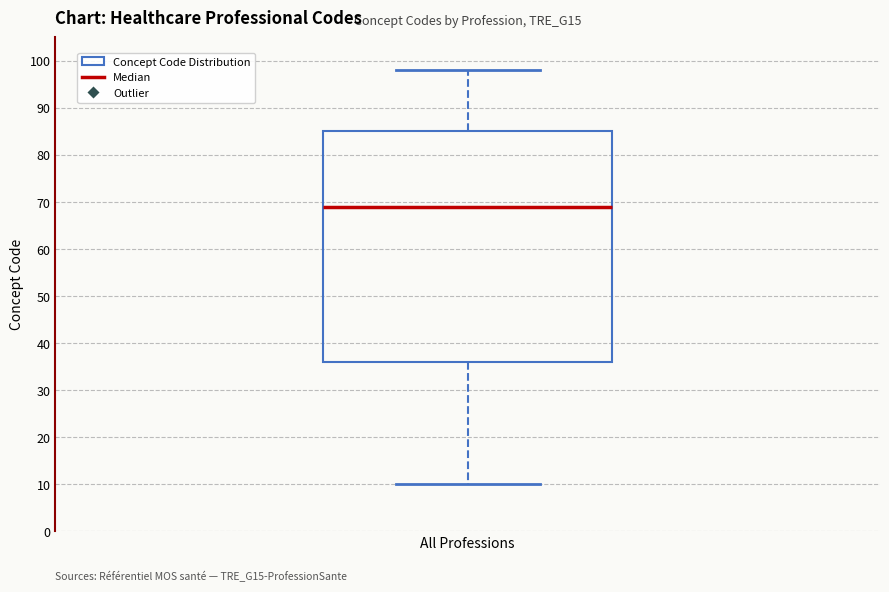

Transcribe this box plot: give where the median line is, the range the box spans, and where the two whiskers end, as read against the y-axis. The values are not printed on the chart, so give them approximately, as read against the axis.

median 69, box 36 to 85, whiskers 10 to 98